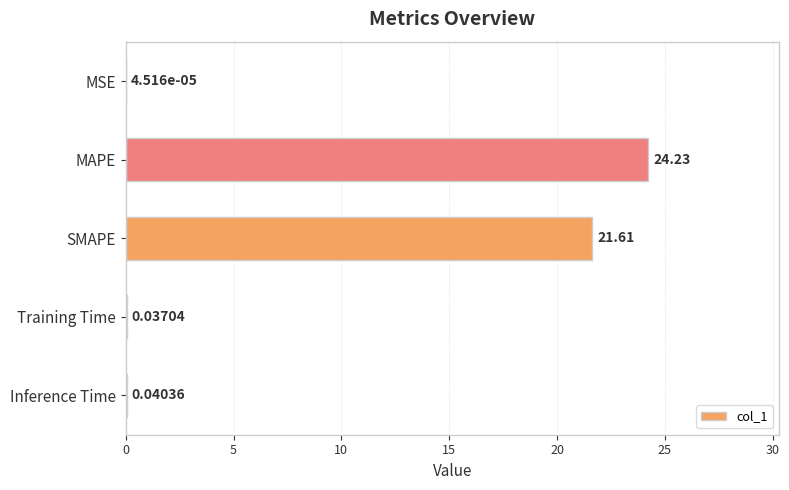

What is the maximum value shown in the chart?

24.2